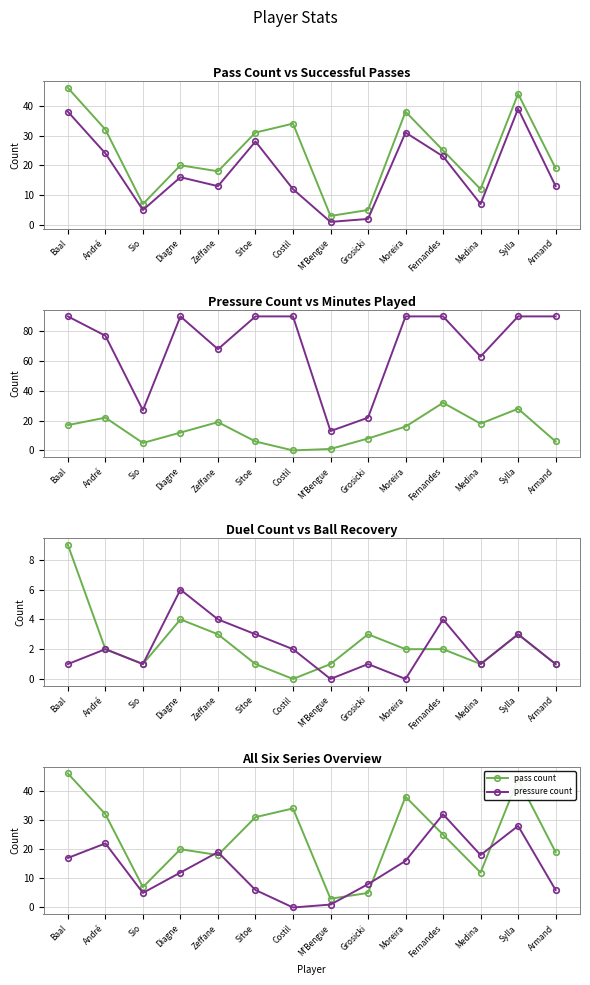

At which label does duel count first exceed 2?

Baal